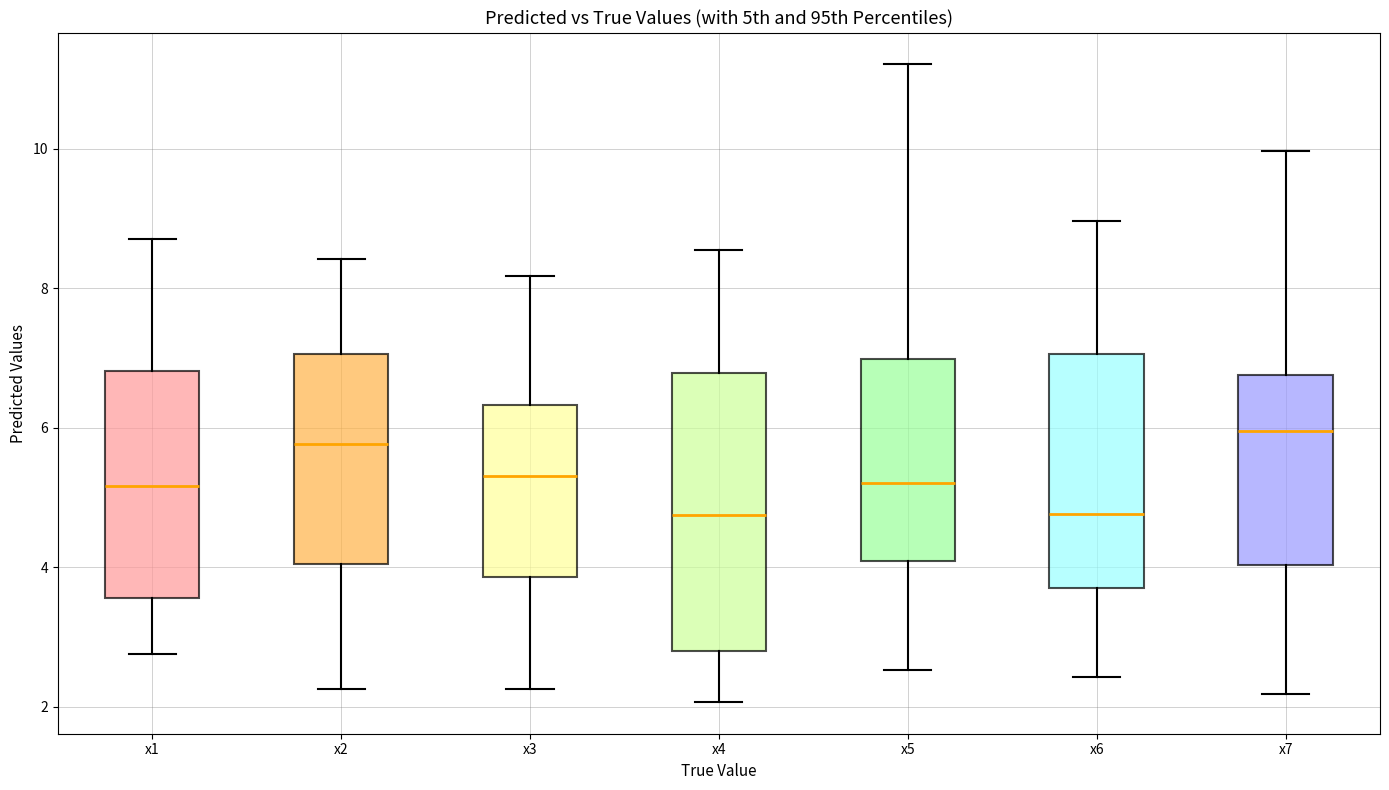

Comparing the boxes themselves (not the whiskers), which one is the tallest?

x4